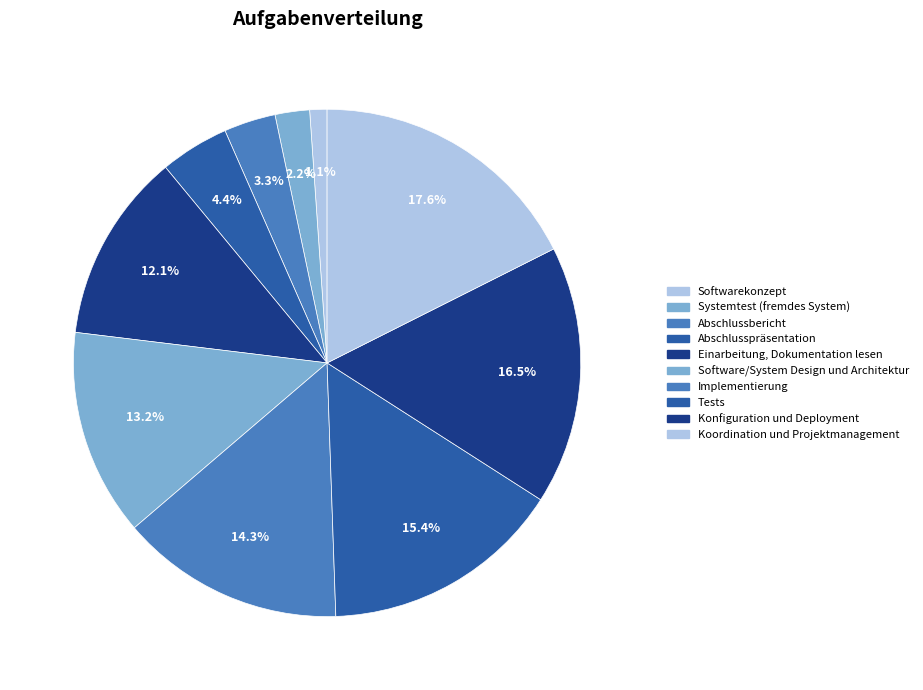

Which category has the smallest portion of the pie?

Softwarekonzept